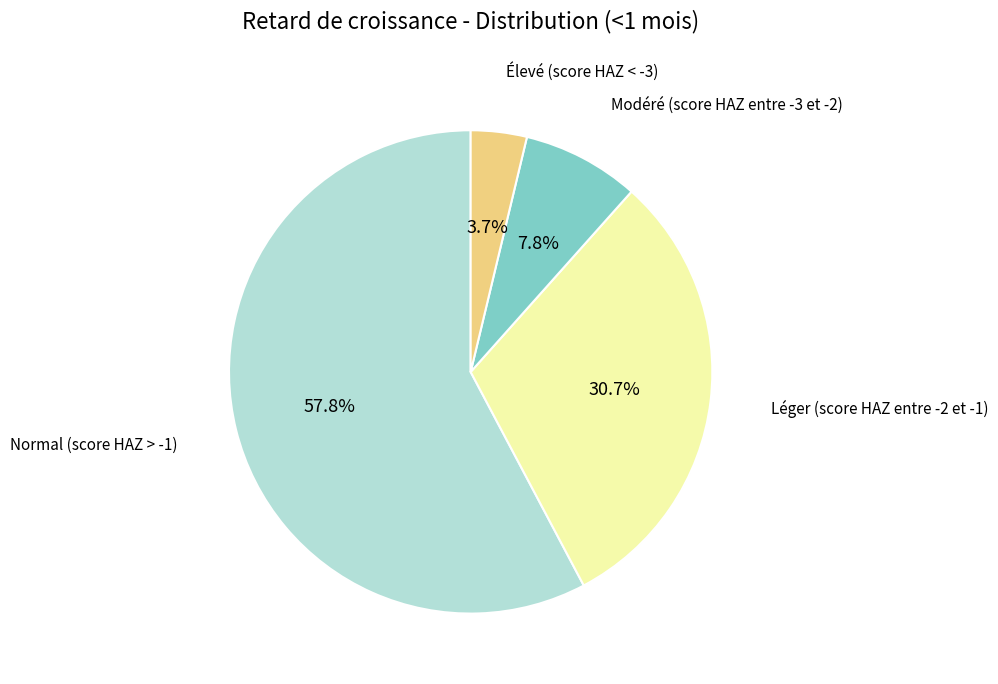

The Normal (score HAZ > -1) slice represents 58% of the pie. True or false?

True